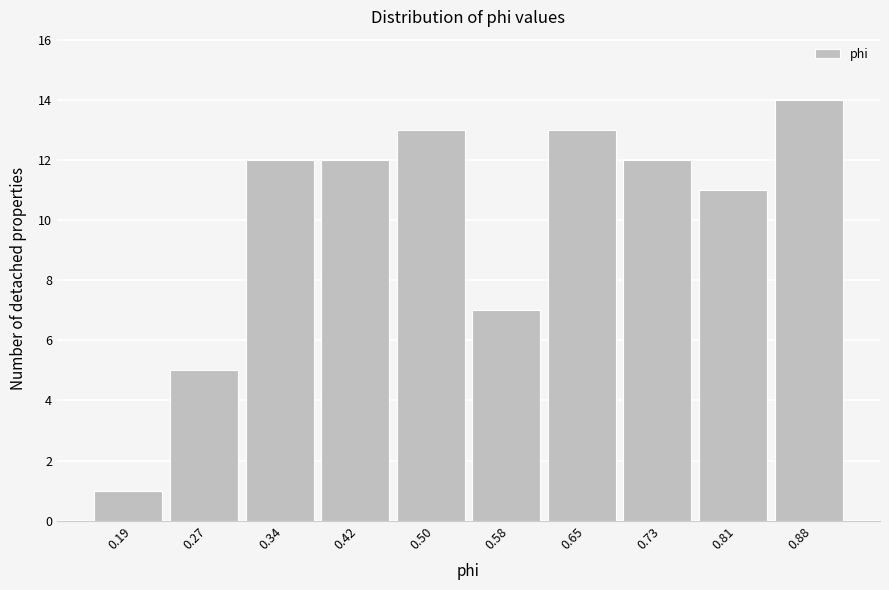

How tall is the bar that spans 0.23 to 0.31 on the x-axis? Neither the bar edges nor the heights are printed on the chart, so give them approximately, as read against the axes.

5